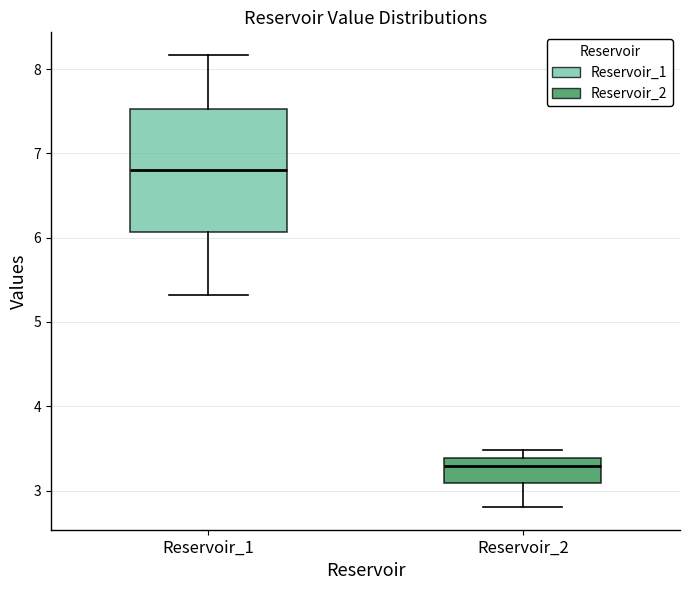

Reading left to right, read every box against the y-axis: the position of its median line, the range the box covers, and the ends of its whiskers. The values are not printed on the chart, so give them approximately, as read against the axis.

Reservoir_1: median 6.8, box 6.1 to 7.5, whiskers 5.3 to 8.2
Reservoir_2: median 3.3, box 3.1 to 3.4, whiskers 2.8 to 3.5